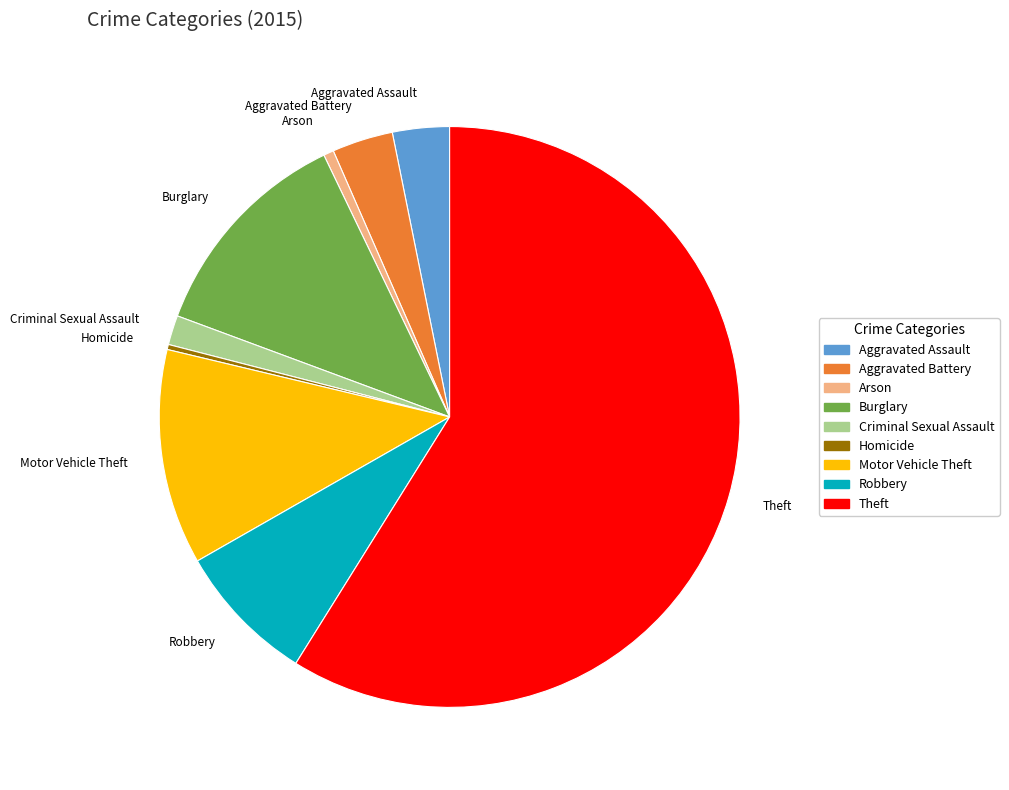

Which has a higher value, Burglary or Aggravated Assault?

Burglary